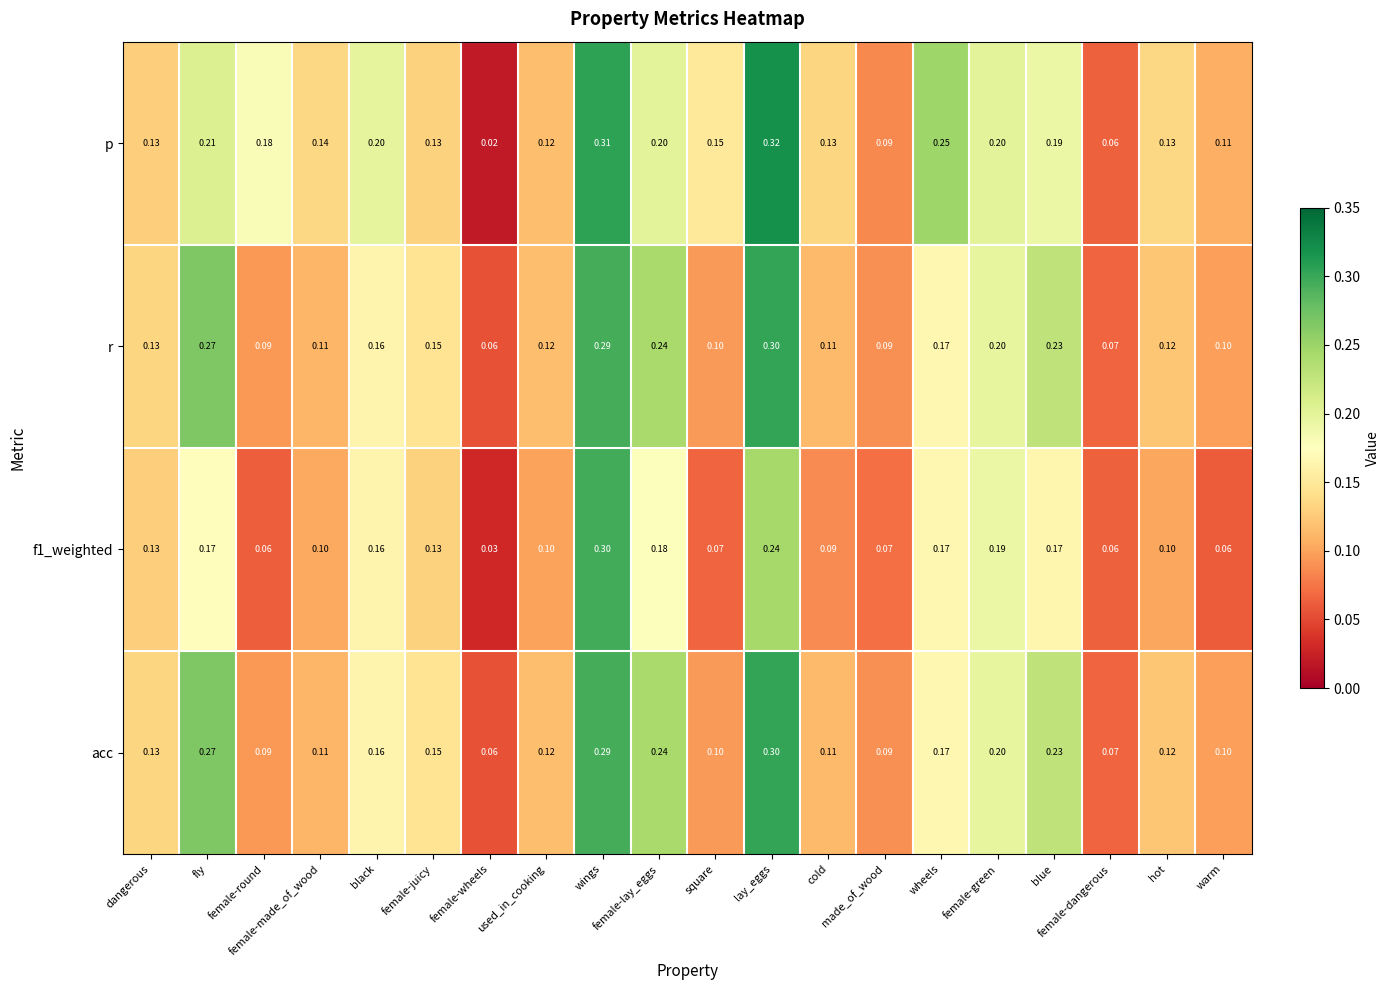

Which series has the largest range (max minus min)?

p